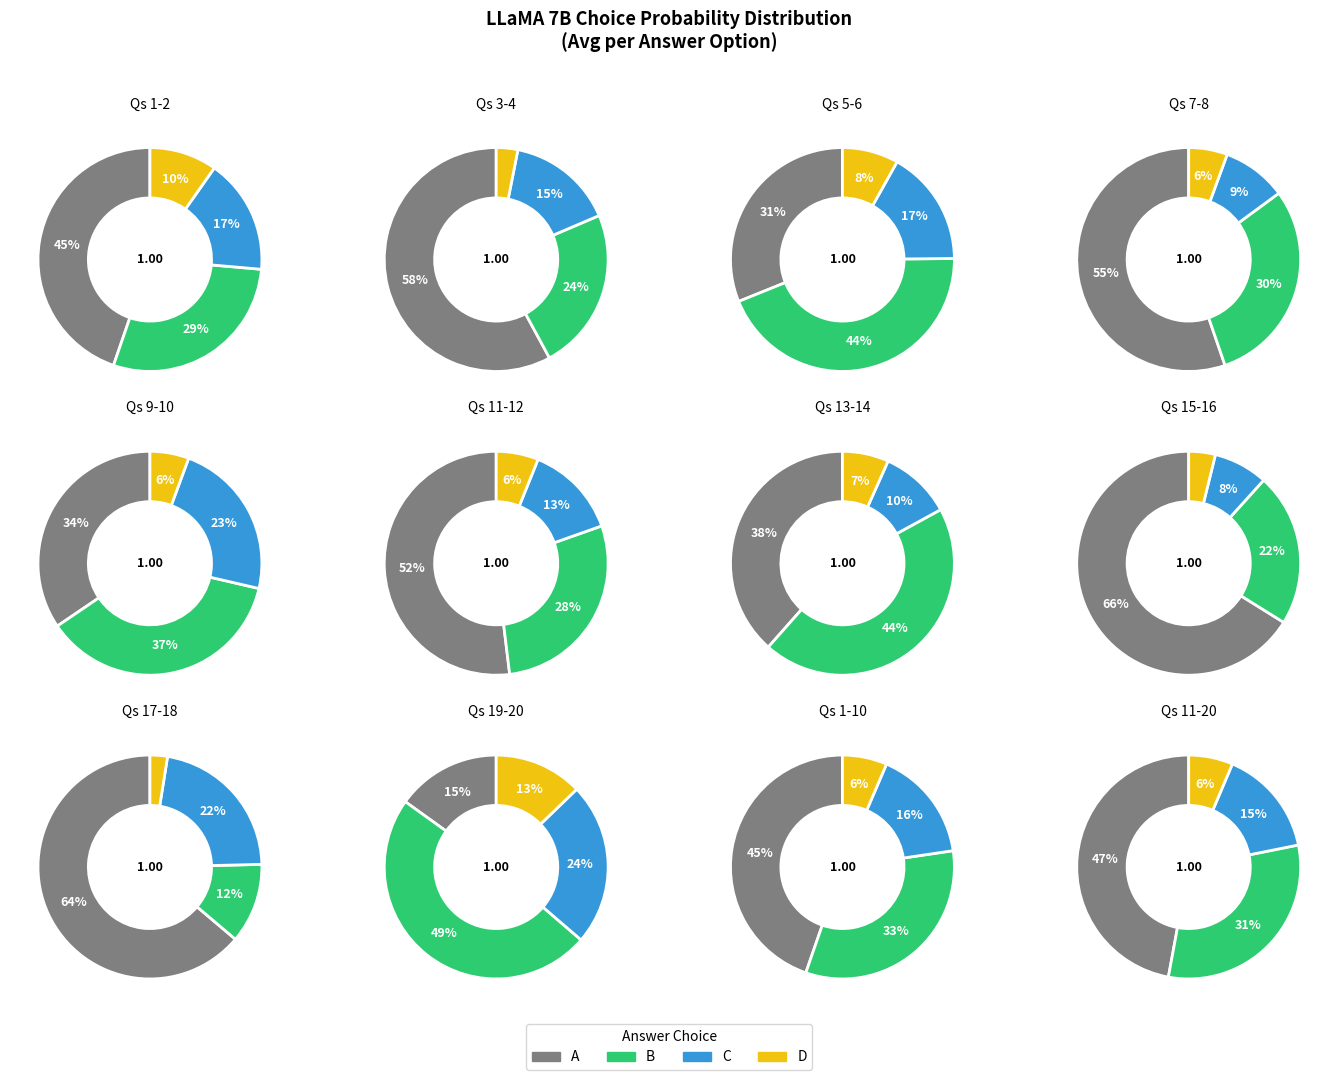

Which slice is the largest?

A